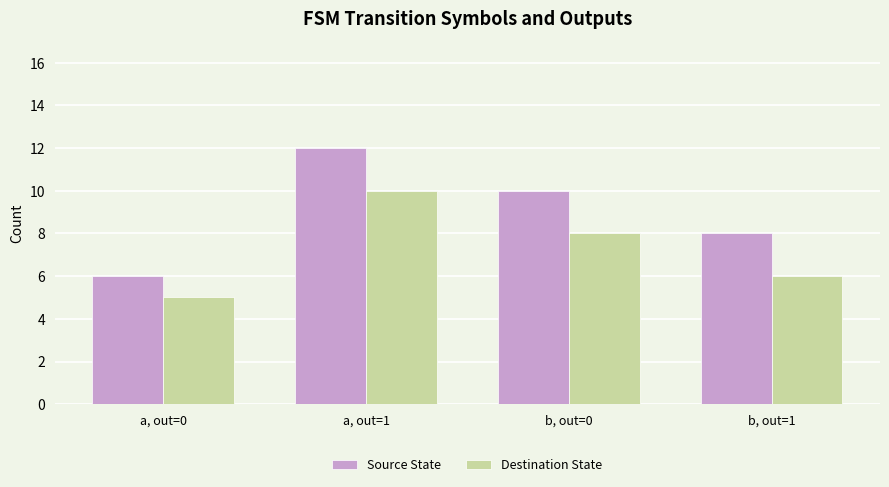

List the series in order of their peak value, highest first.

Source State, Destination State